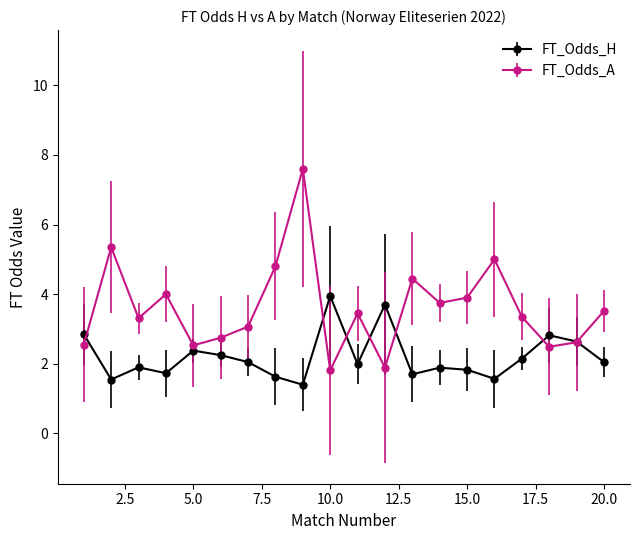

Which series has the widest spread of values?

FT_Odds_A